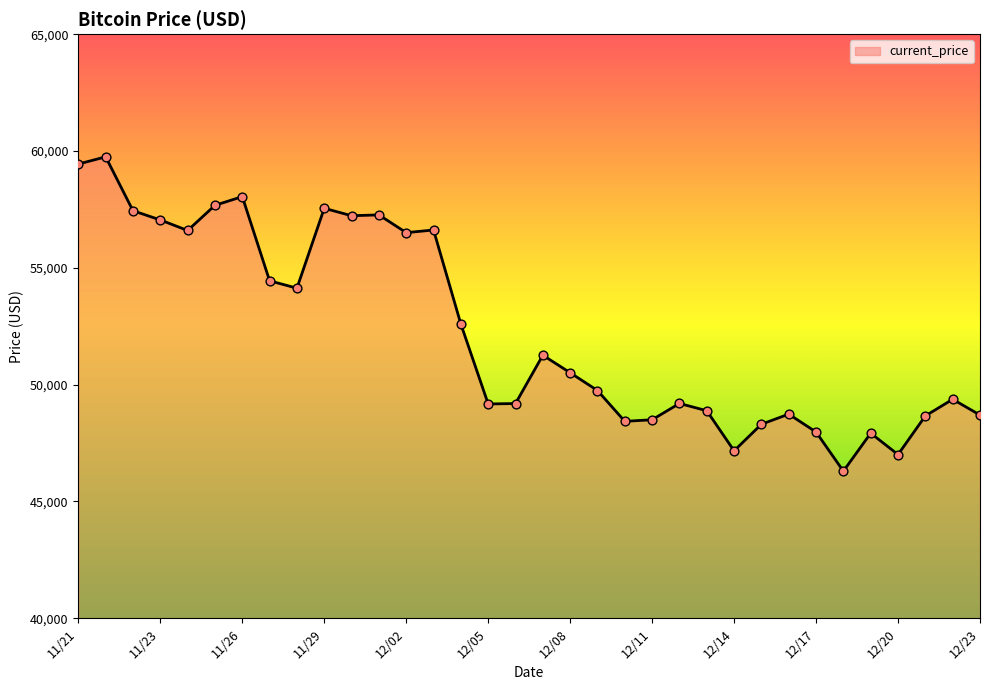

What is the minimum value shown in the chart?

46296